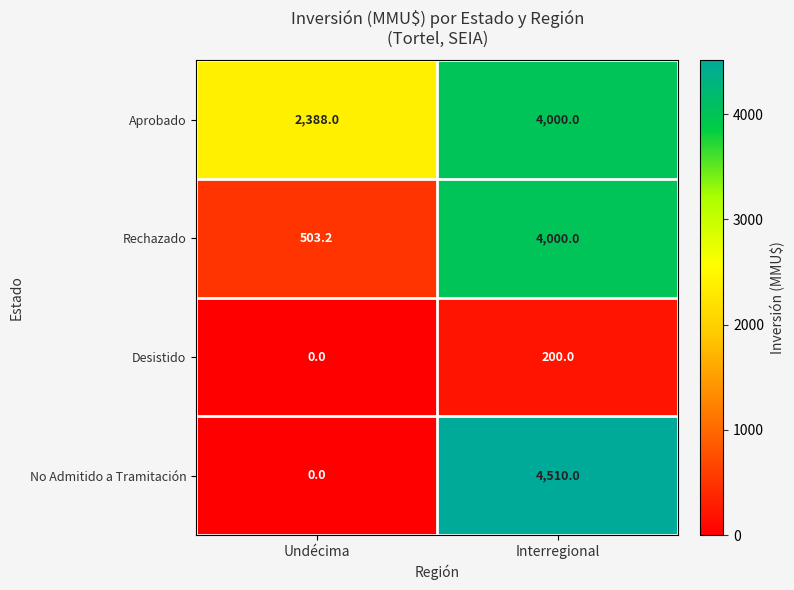

Reading left to right, list all the values displayed in this chart.

Aprobado: Undécima=2388.0	Interregional=4000.0
Rechazado: Undécima=503.2	Interregional=4000.0
Desistido: Undécima=0.0	Interregional=200.0
No Admitido a Tramitación: Undécima=0.0	Interregional=4510.0